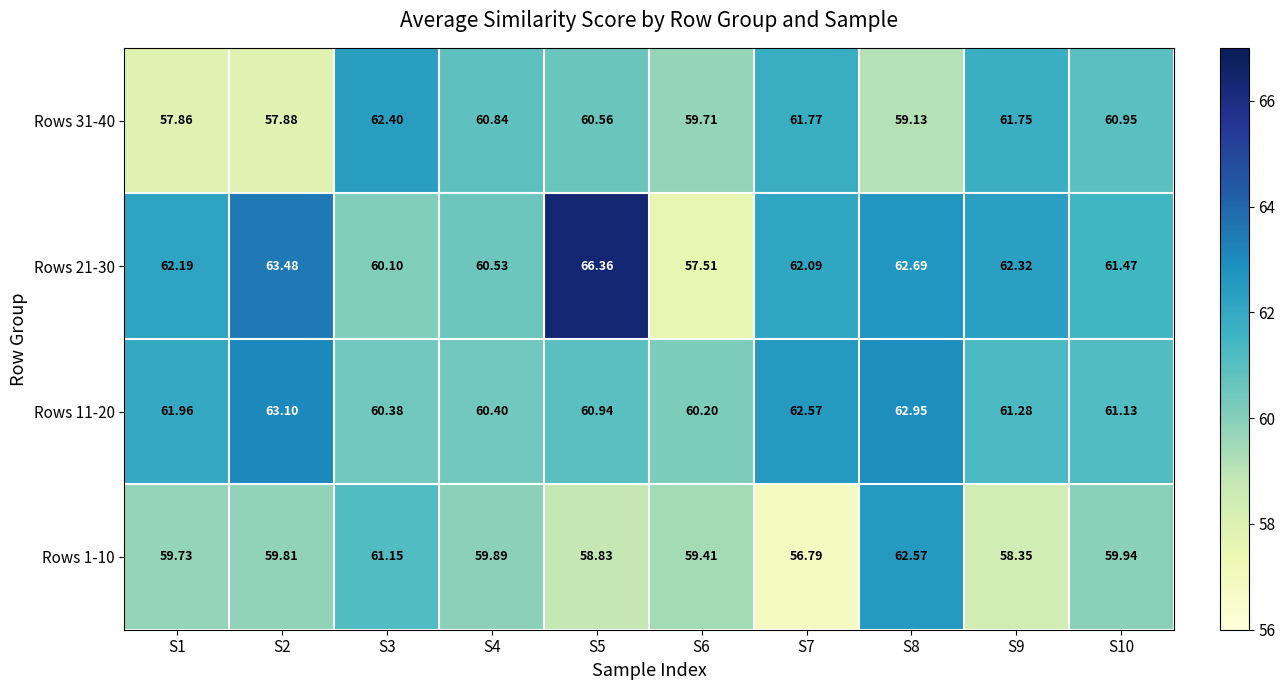

Is the value of Rows 21-30 at S8 greater than the value of Rows 31-40 at S9?

Yes